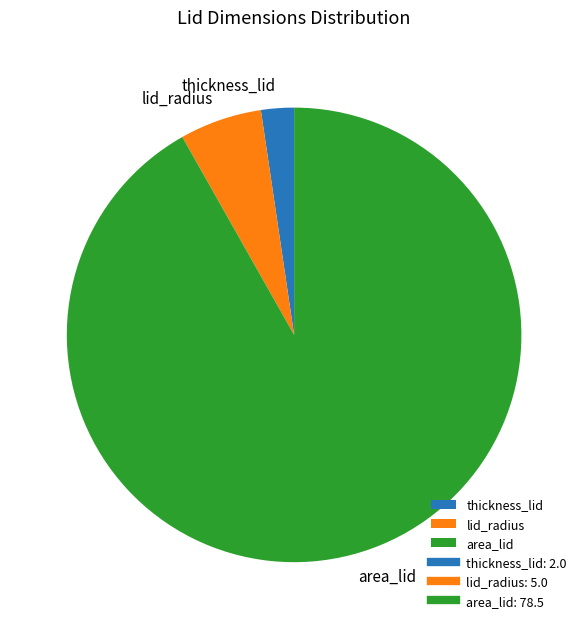

Combined, do thickness_lid and area_lid account for over 50%?

Yes